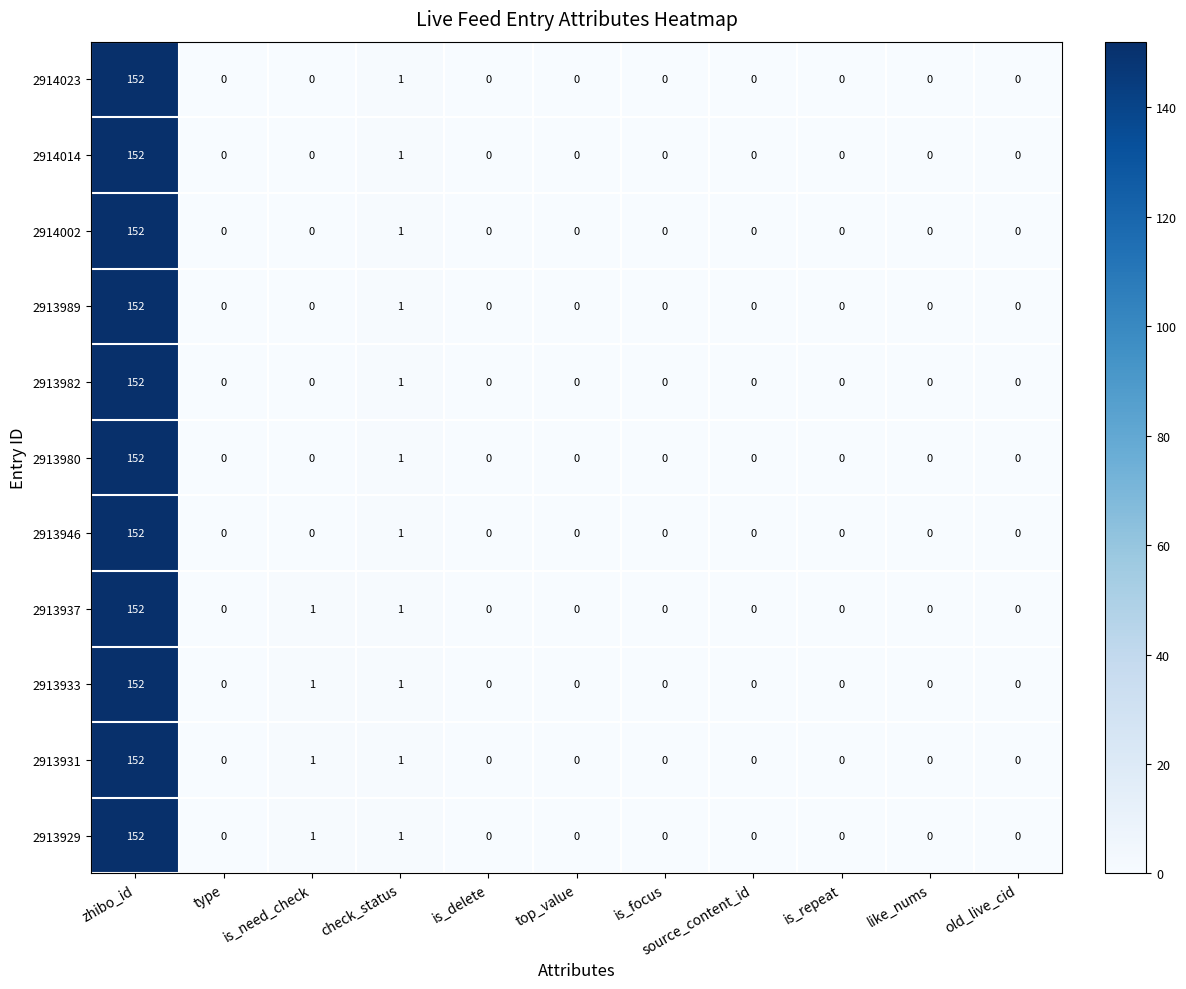

What is the highest value of the 2913982 series?

152